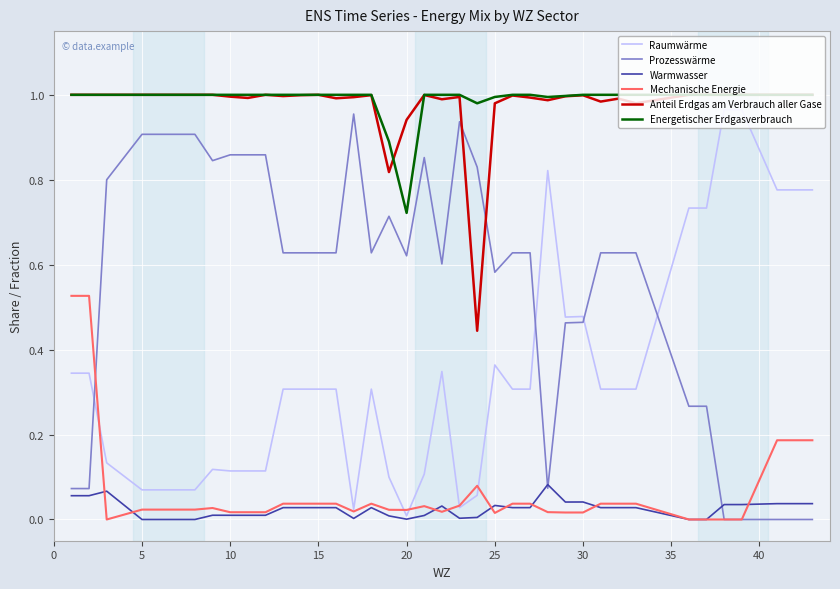

True or false: Anteil Erdgas am Verbrauch aller Gase and Warmwasser cross at least once.

False